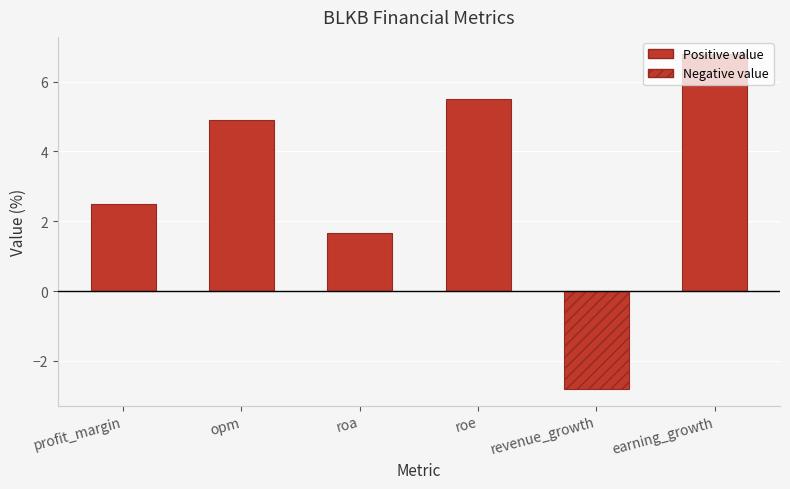

What is the difference between the second highest and second lowest values?

3.9